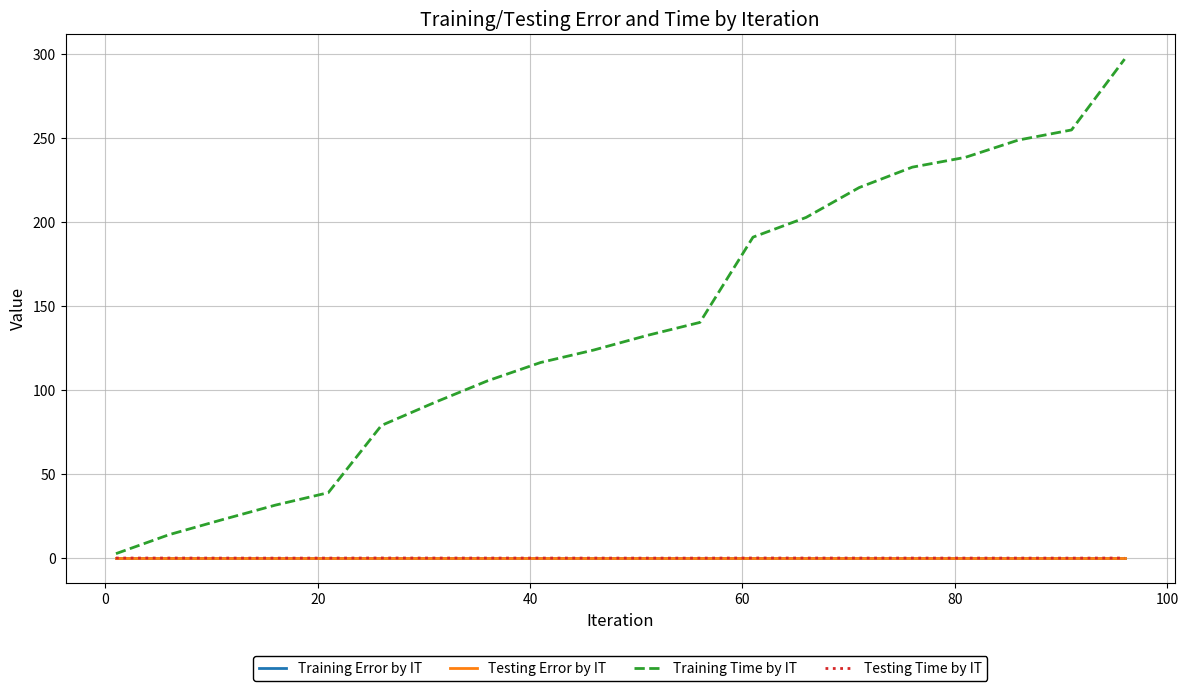

What are all the series names shown in the legend?

Training Error by IT, Testing Error by IT, Training Time by IT, Testing Time by IT